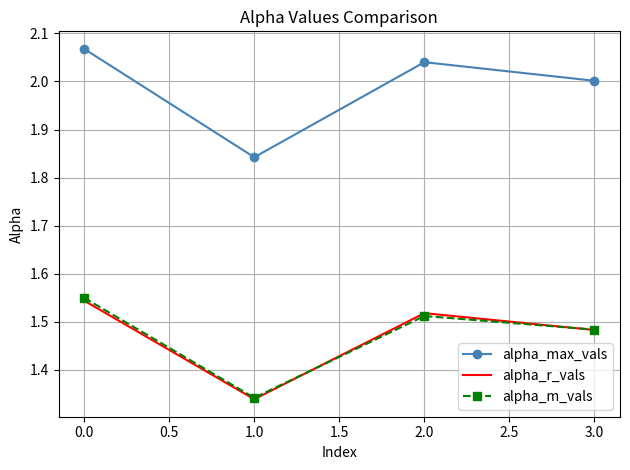

Rank the categories by alpha_m_vals value from lowest to highest.

1.0, 3.0, 2.0, 0.0